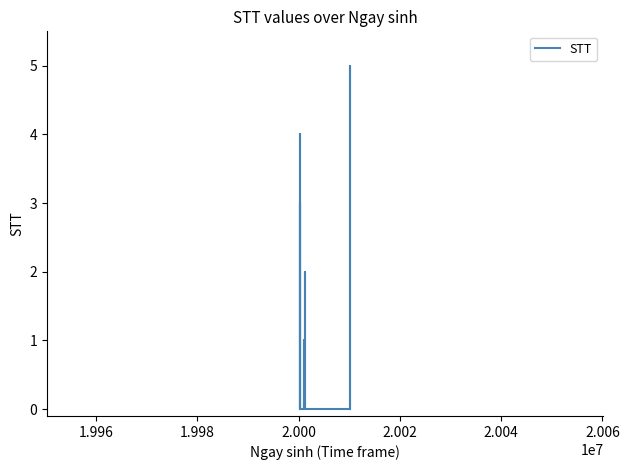

How many positive values are there?

5